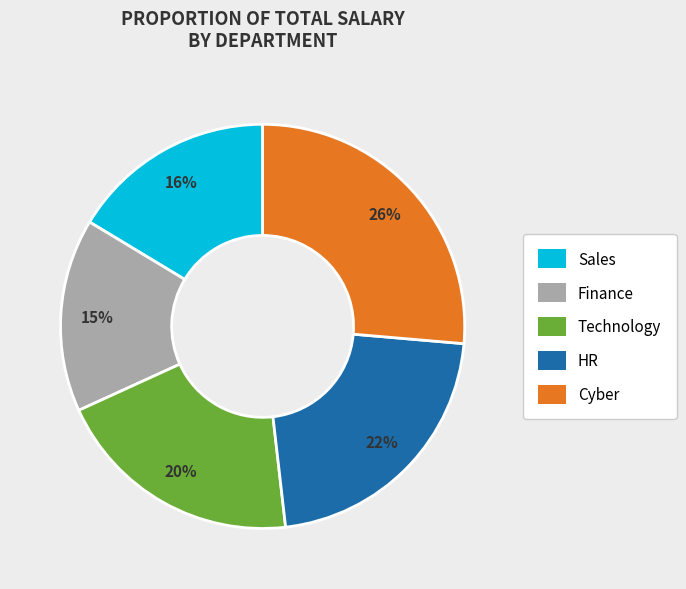

To the nearest percent, what is the average slice percentage?

20%